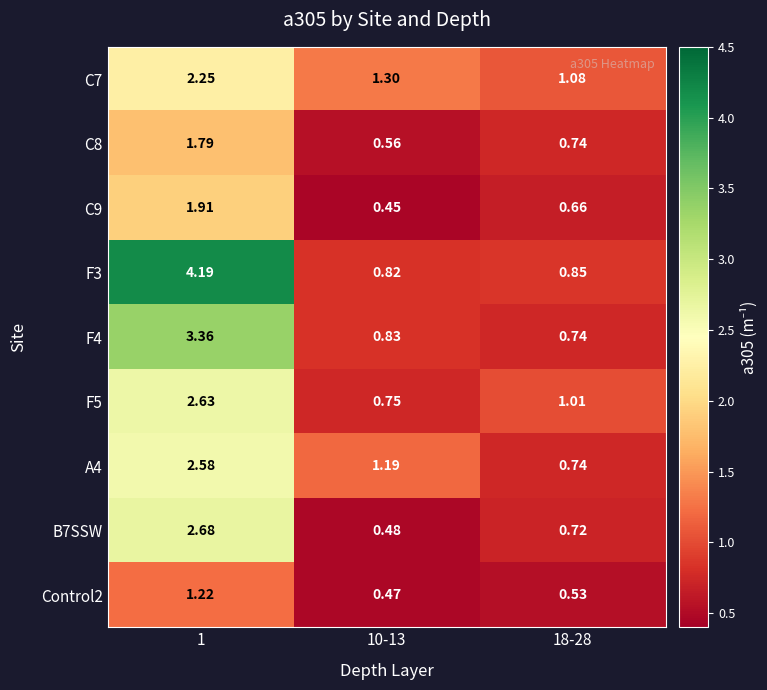

Is the value of C9 at 18-28 greater than the value of Control2 at 1?

No